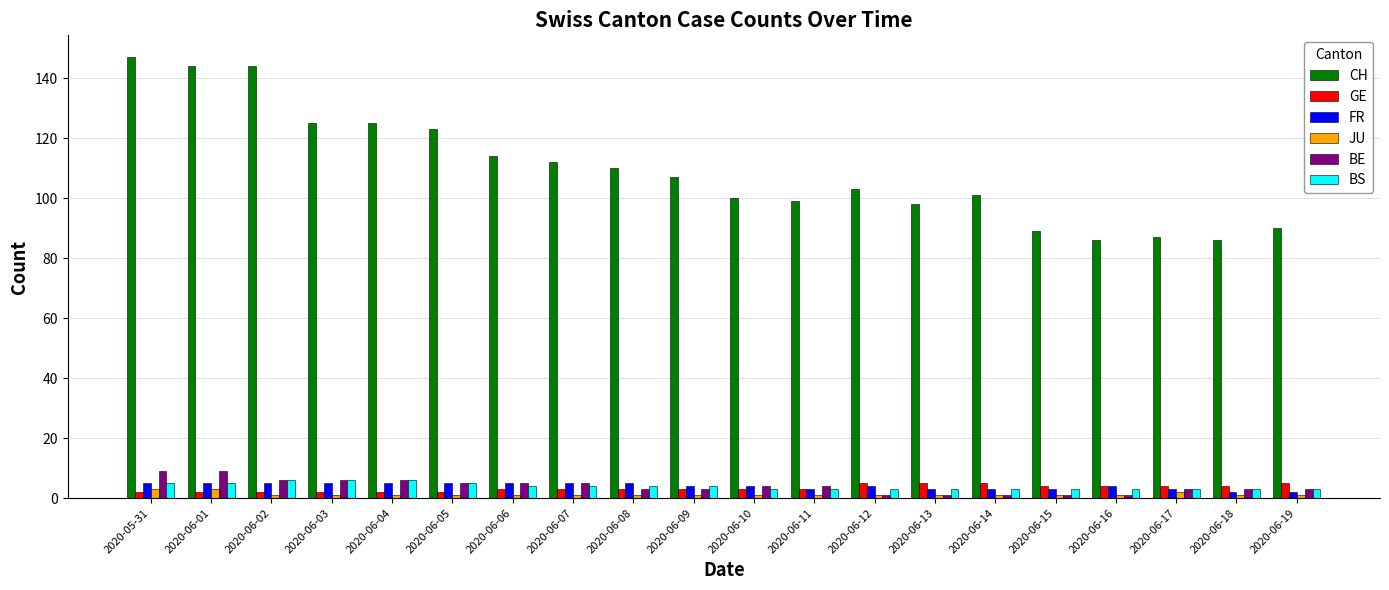

What is the maximum value shown in the chart?

147